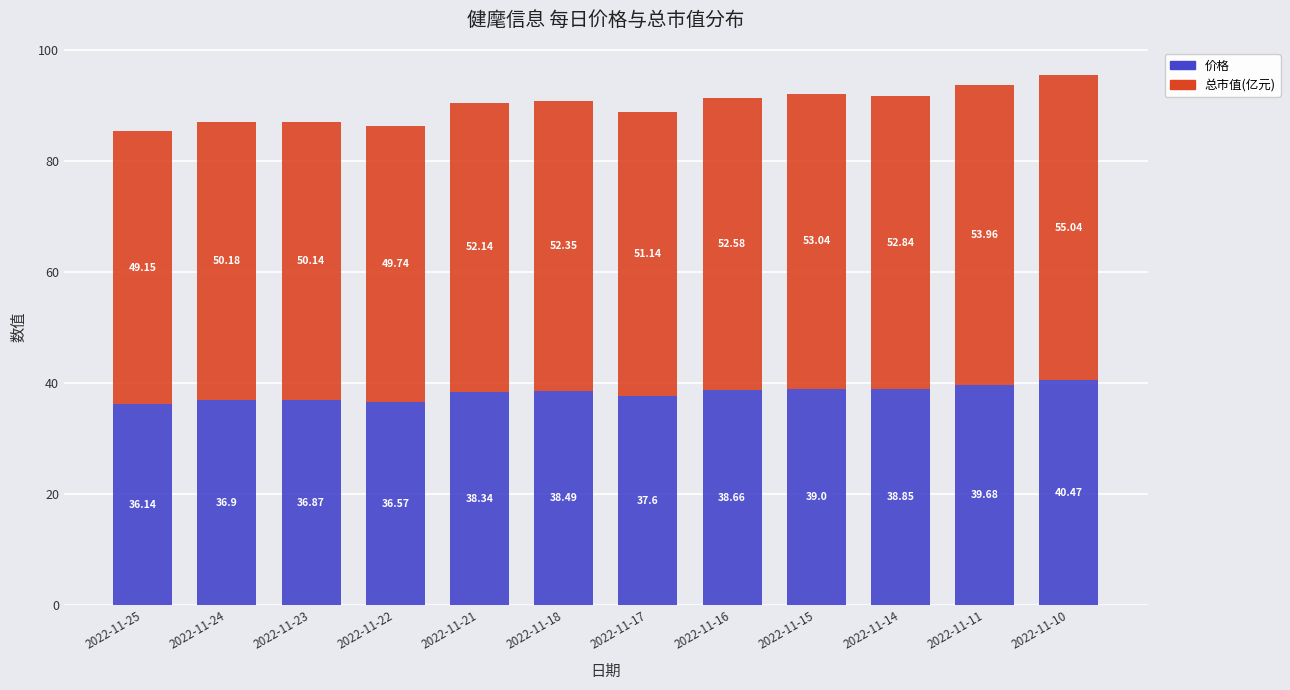

How many data points in 价格 are above 38?

7